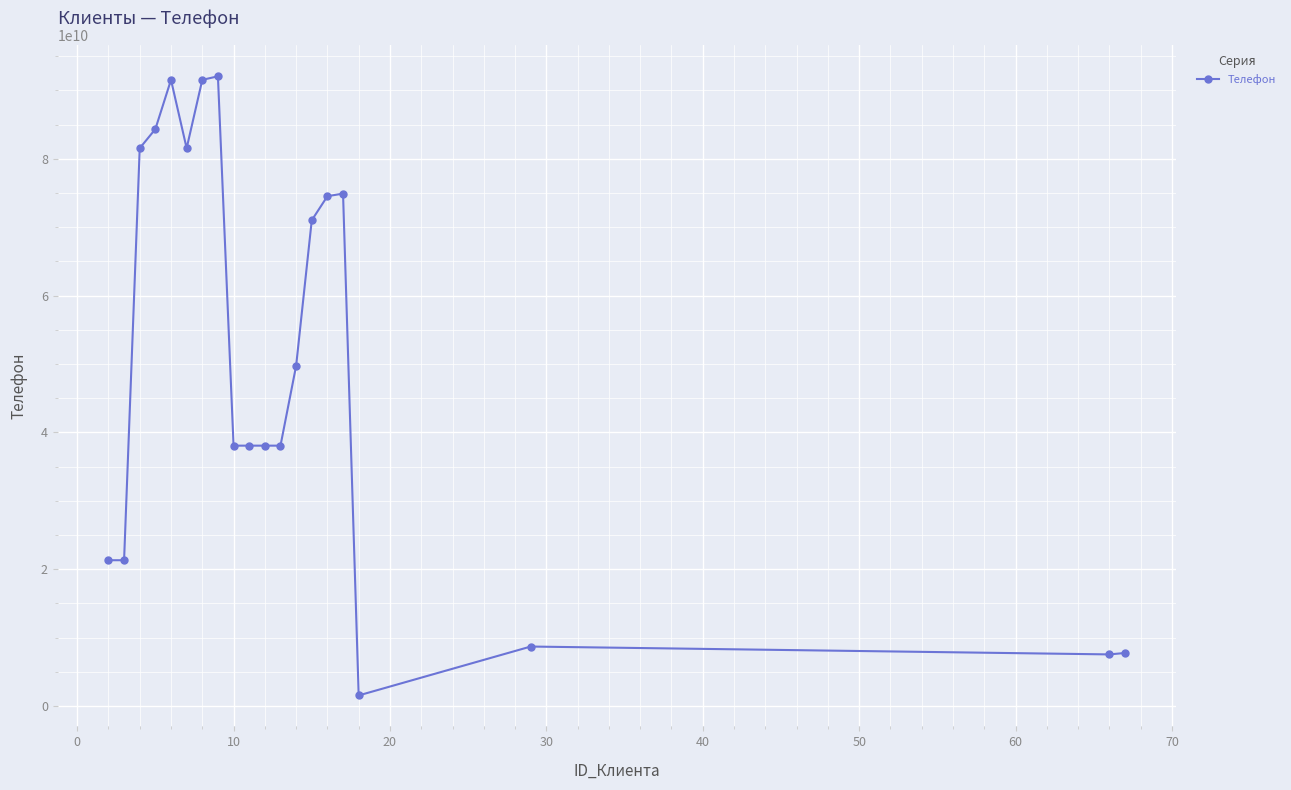

What is the value of the 15th point from the left?

74535345455